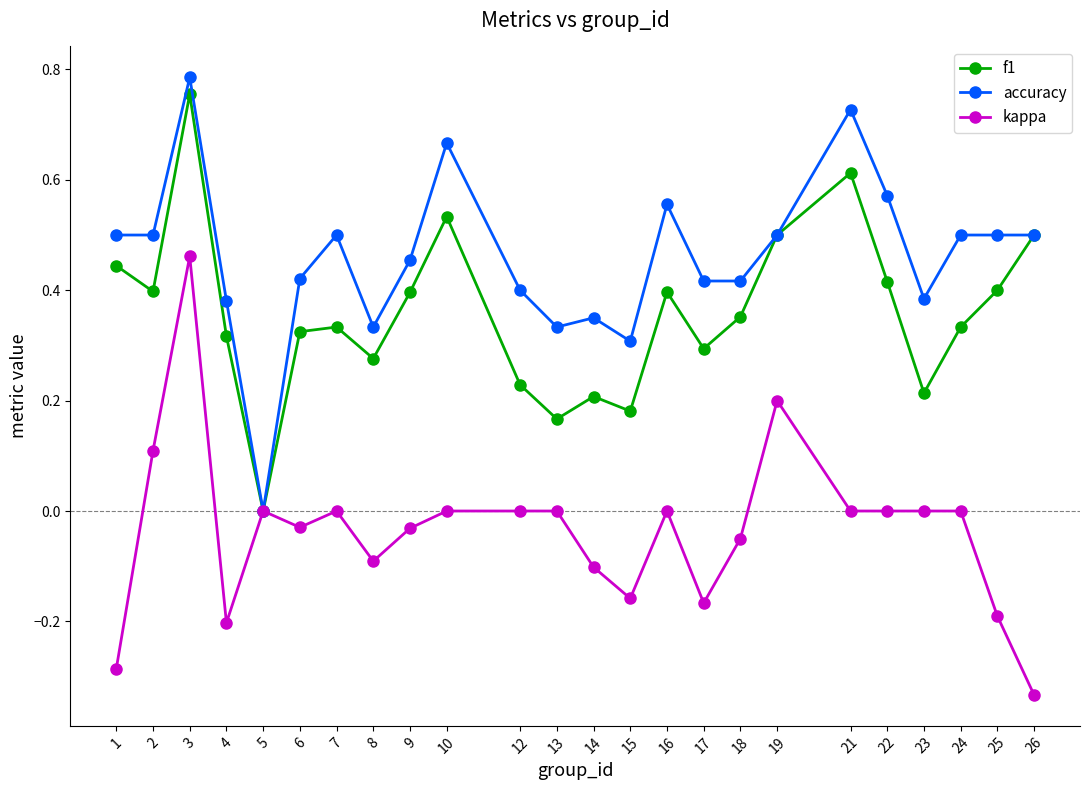

Which label corresponds to the smallest value in the chart?

26